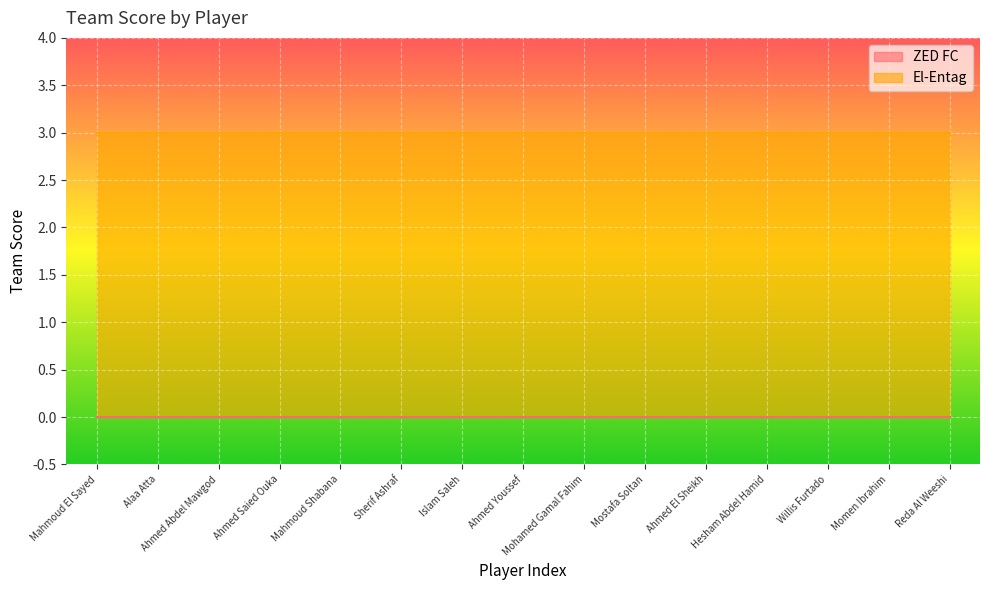

Reading right to left, extract all data points from this chart.

ZED FC: Reda Al Weeshi=0	Momen Ibrahim=0	Willis Furtado=0	Hesham Abdel Hamid=0	Ahmed El Sheikh=0	Mostafa Soltan=0	Mohamed Gamal Fahim=0	Ahmed Youssef=0	Islam Saleh=0	Sherif Ashraf=0	Mahmoud Shabana=0	Ahmed Saied Ouka=0	Ahmed Abdel Mawgod=0	Alaa Atta=0	Mahmoud El Sayed=0
El-Entag: Reda Al Weeshi=3	Momen Ibrahim=3	Willis Furtado=3	Hesham Abdel Hamid=3	Ahmed El Sheikh=3	Mostafa Soltan=3	Mohamed Gamal Fahim=3	Ahmed Youssef=3	Islam Saleh=3	Sherif Ashraf=3	Mahmoud Shabana=3	Ahmed Saied Ouka=3	Ahmed Abdel Mawgod=3	Alaa Atta=3	Mahmoud El Sayed=3